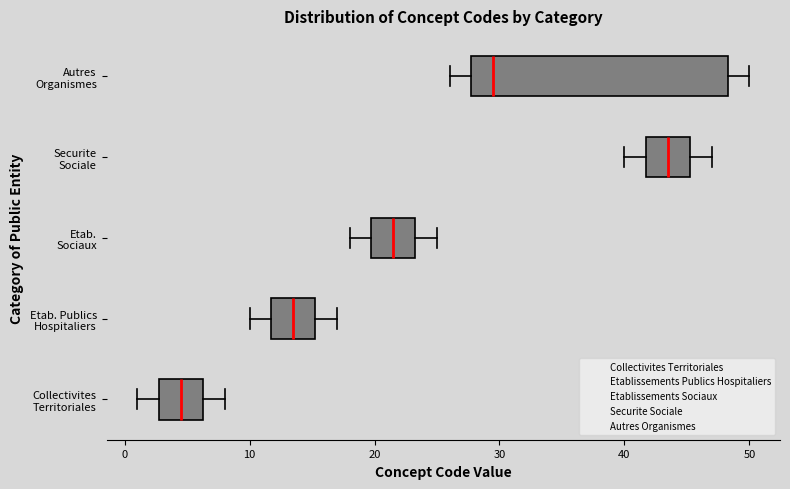

Reading bottom to top, transcribe this box plot: for each box, give where its median line is, the range the box spans, and where its two whiskers end, as read against the x-axis. The values are not printed on the chart, so give them approximately, as read against the axis.

Collectivites Territoriales: median 5, box 3 to 6, whiskers 1 to 8
Etab. Publics Hospitaliers: median 14, box 12 to 15, whiskers 10 to 17
Etab. Sociaux: median 22, box 20 to 23, whiskers 18 to 25
Securite Sociale: median 44, box 42 to 45, whiskers 40 to 47
Autres Organismes: median 30, box 28 to 48, whiskers 26 to 50